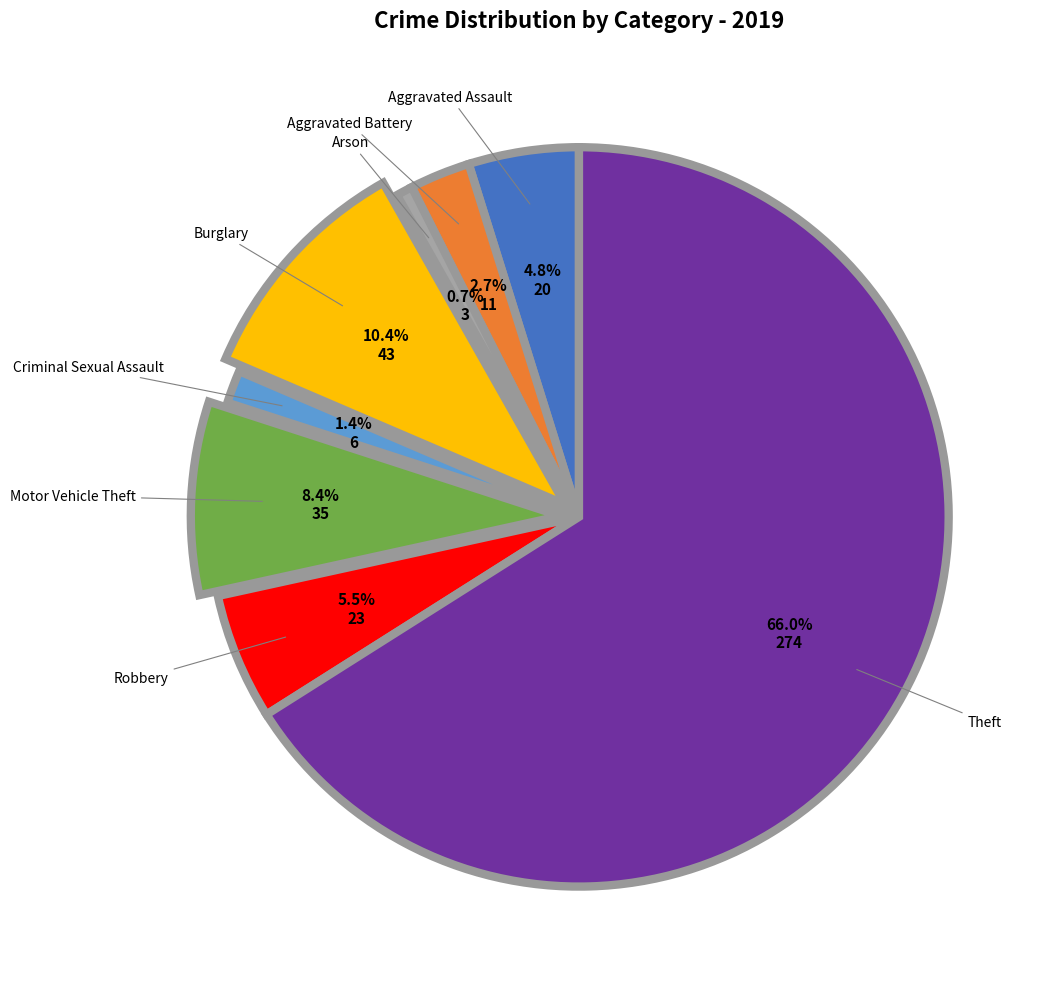

Is there a majority slice in this chart?

Yes